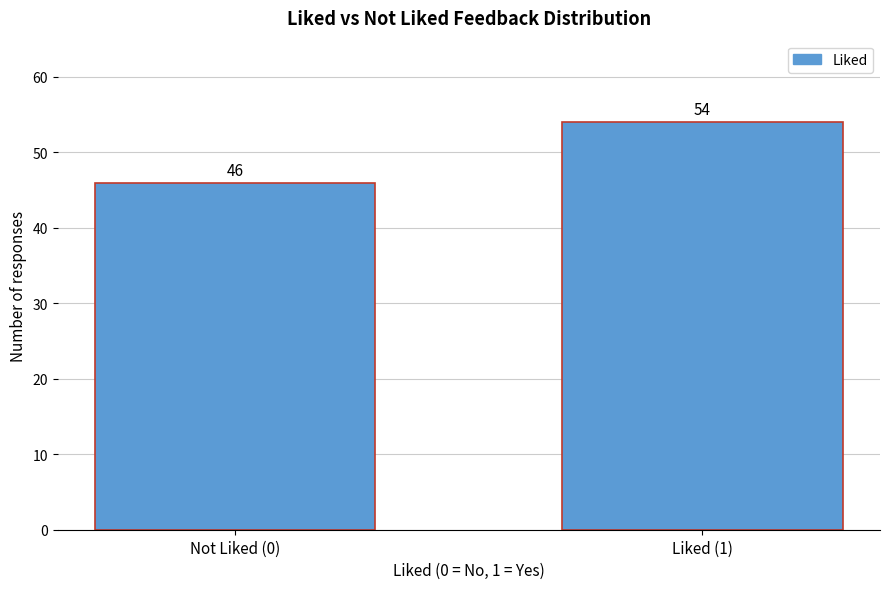

Reading left to right, what are all the values shown in this chart?

Not Liked (0)=46	Liked (1)=54